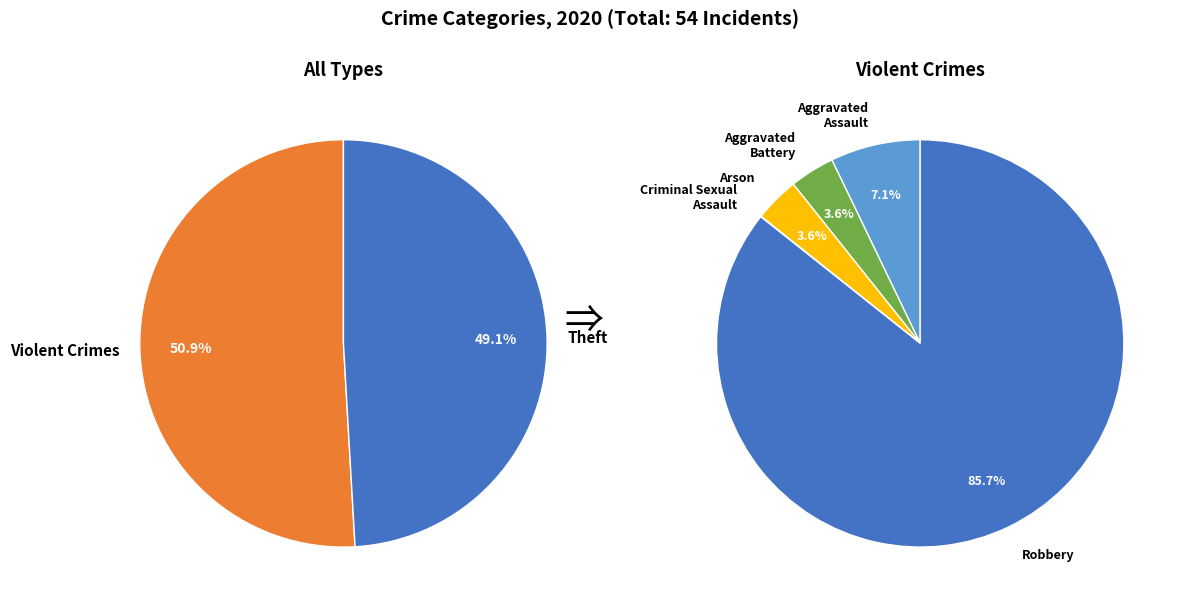

How much of the chart is everything except Robbery?

56.4%